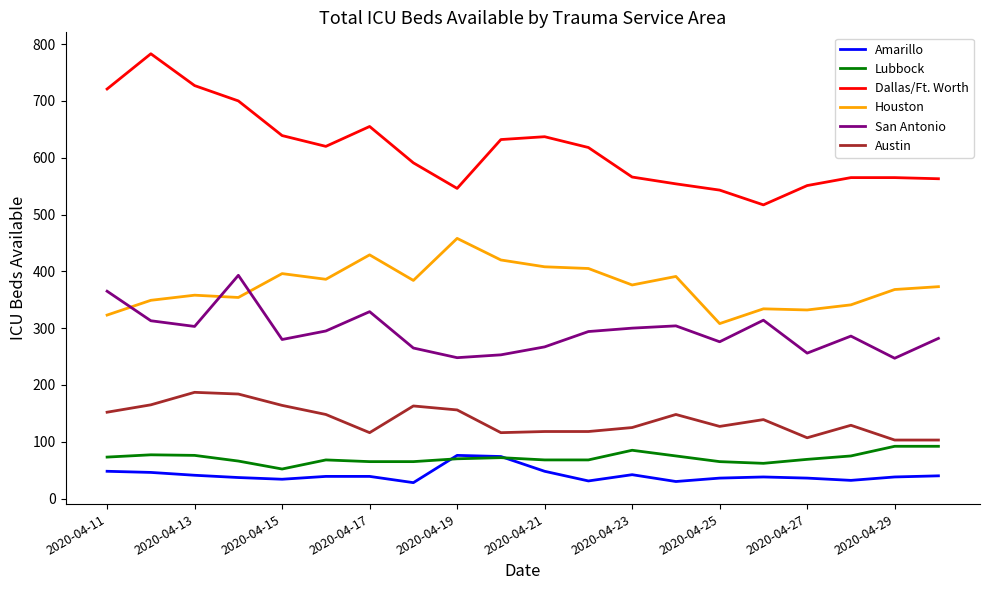

Which series has the largest total across all categories?

Dallas/Ft. Worth